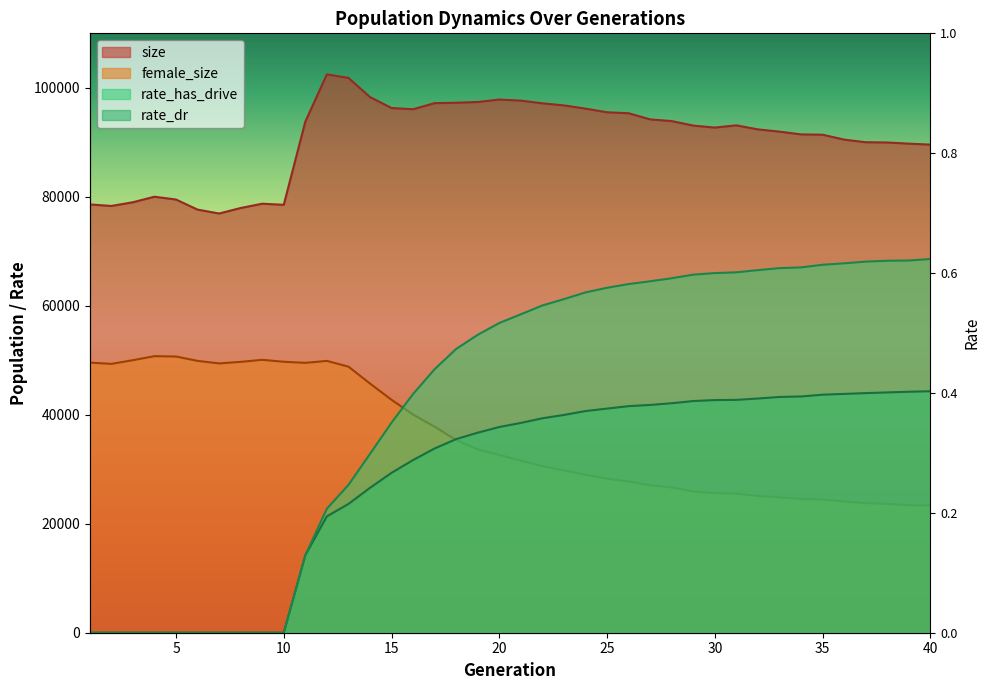

True or false: female_size and rate_has_drive cross at least once.

True